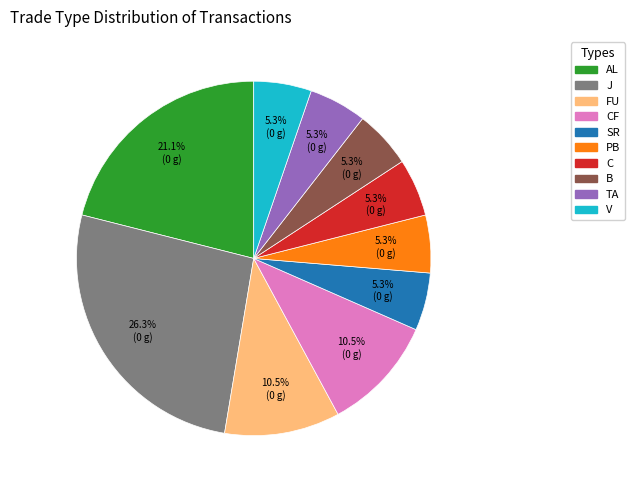

Does any single category account for the majority?

No